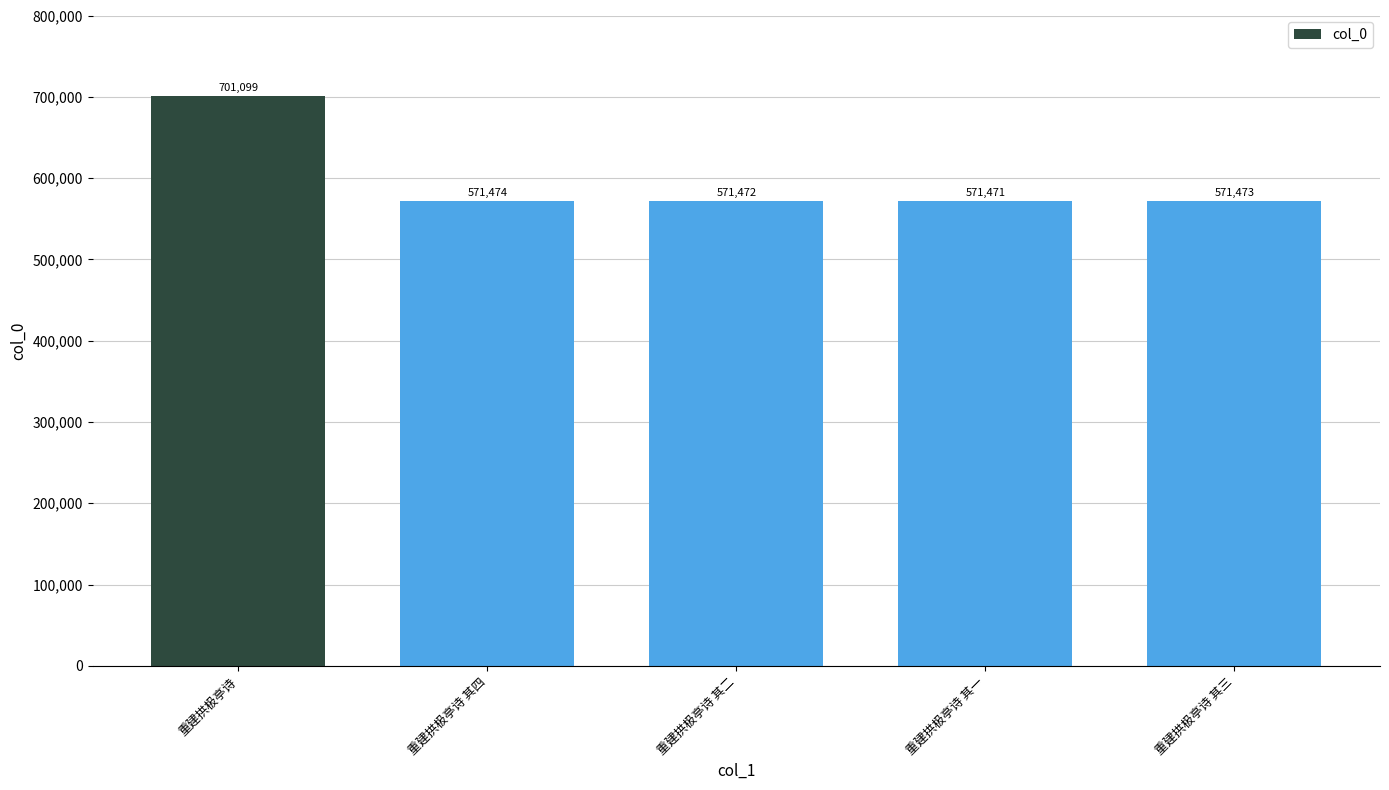

How many categories are shown in the chart?

5